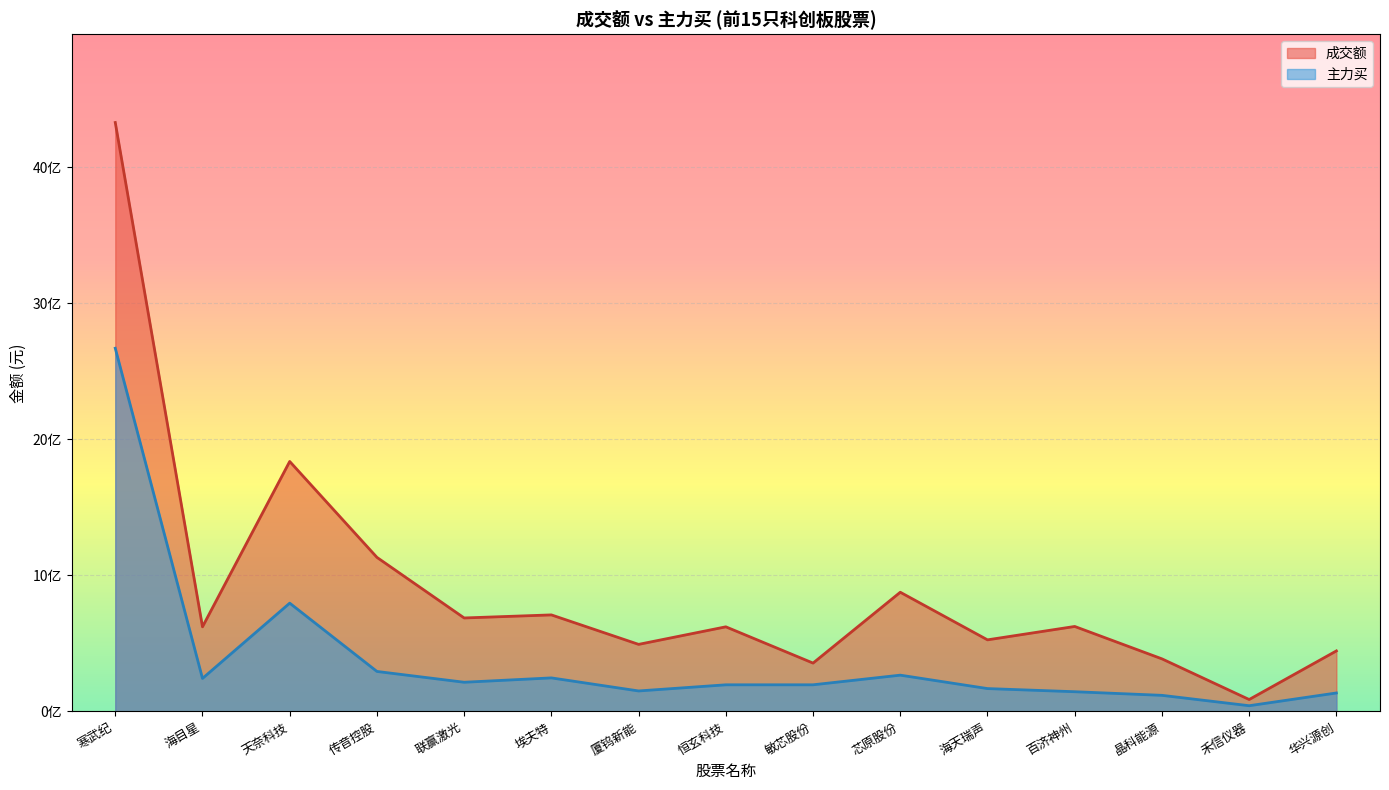

At 华兴源创, list the series in order from largest to smallest.

成交额, 主力买